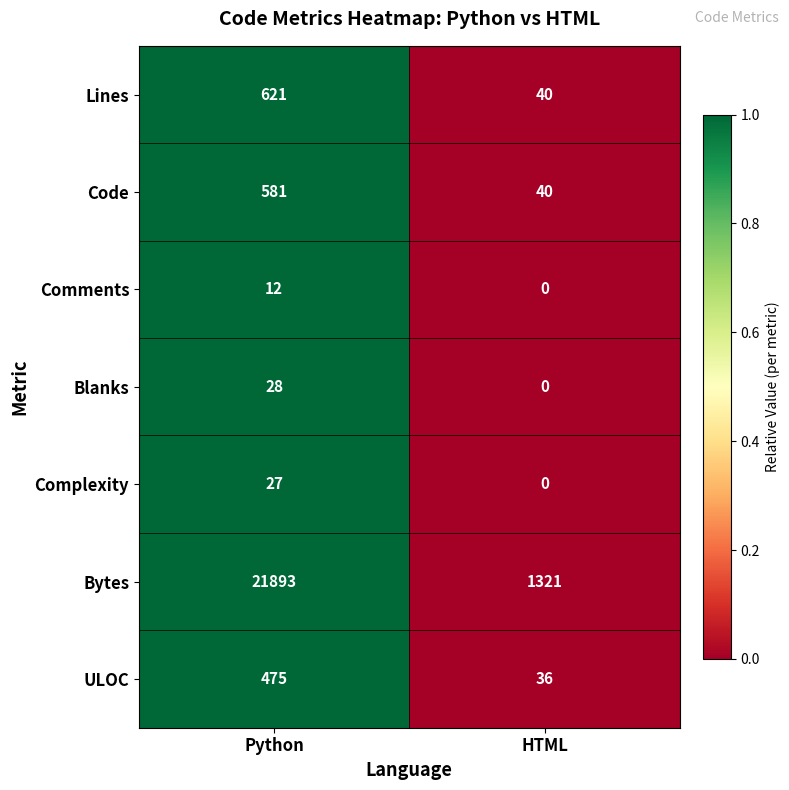

The Lines series shows 248 at Python. True or false?

False